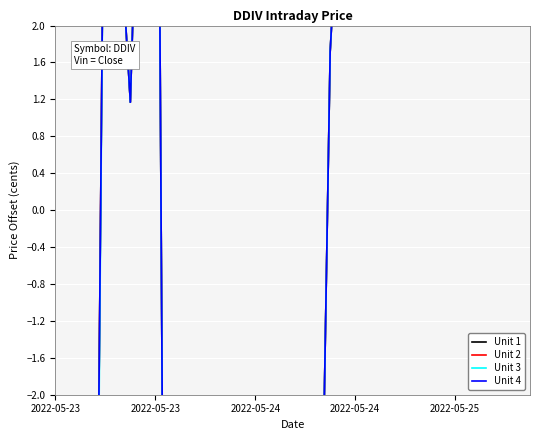

How many data points in Unit 1 are less than 5?

10